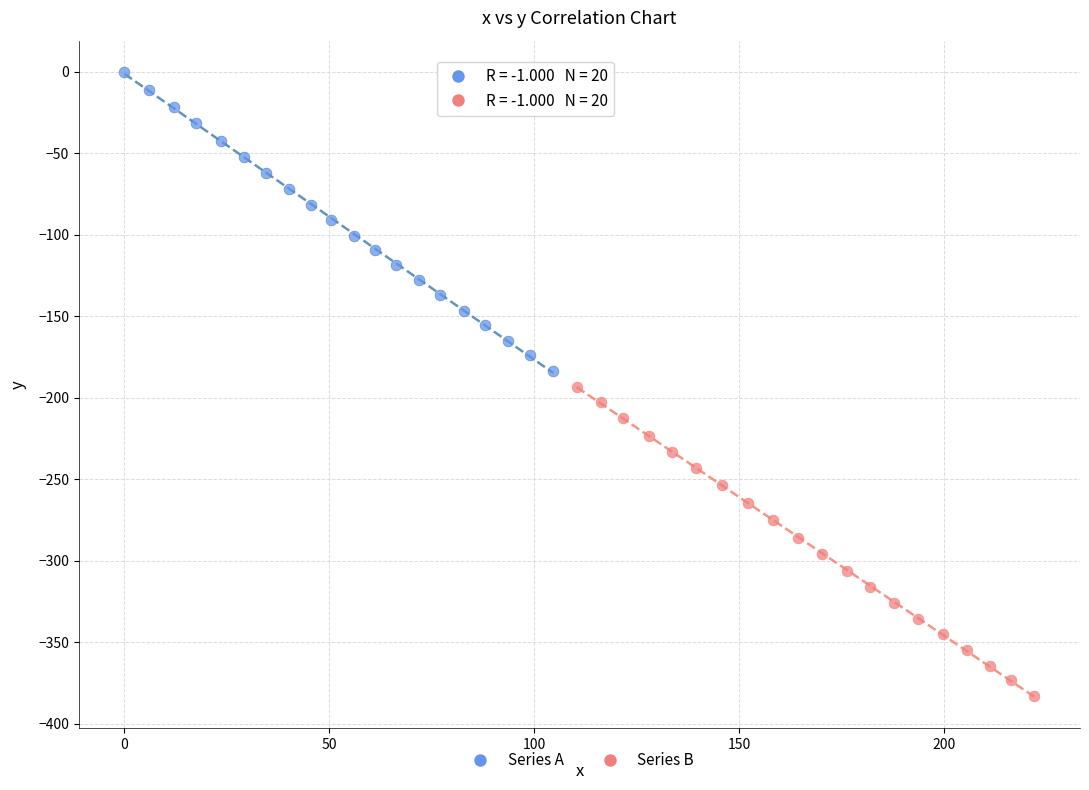

Which series reaches the maximum Y coordinate?

Series A